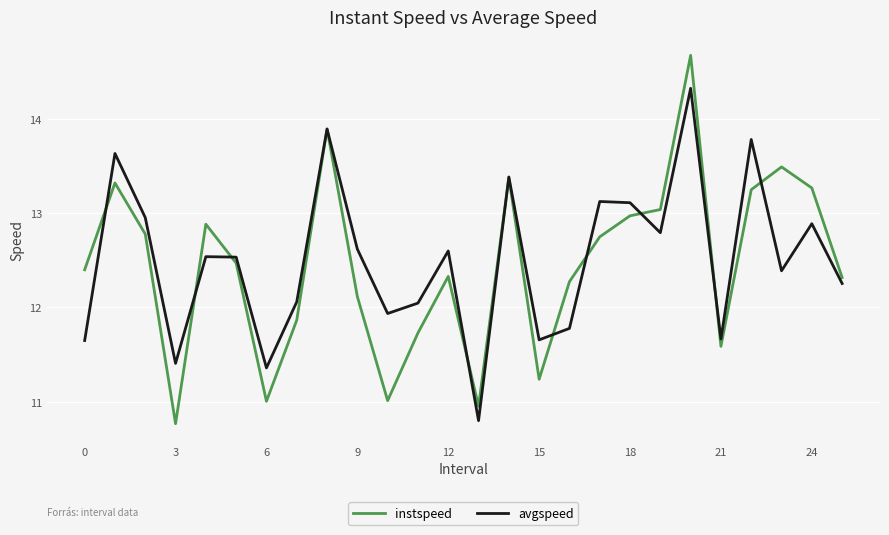

What is the highest value of the avgspeed series?

14.3